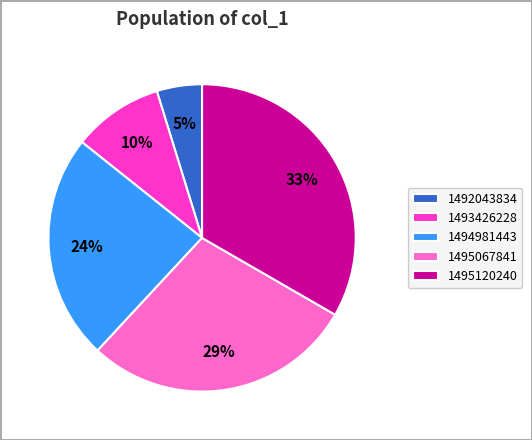

Is there a majority slice in this chart?

No